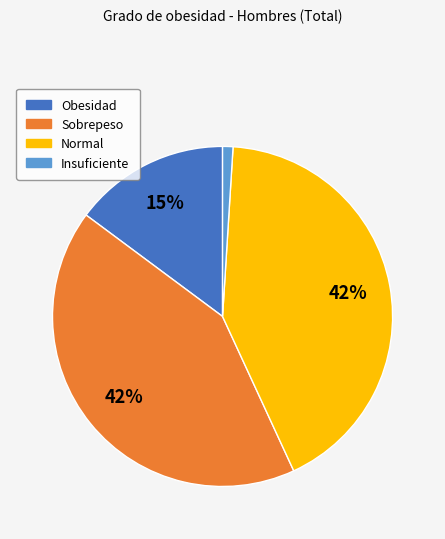

How many segments does this pie chart have?

4